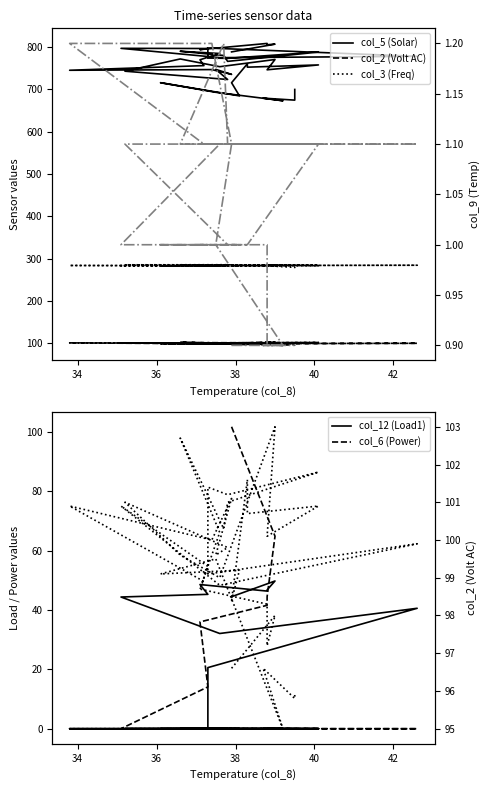

At which label does col_6 (Power) reach its peak?

37.9